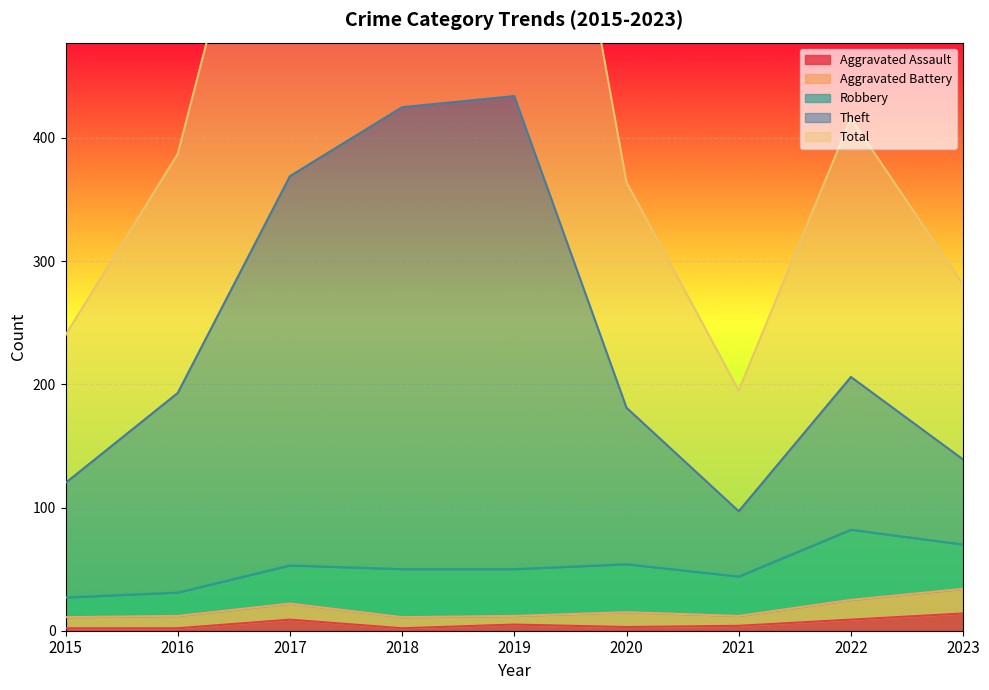

In Theft, how many points are higher than both neighbors (excluding endpoints)?

2